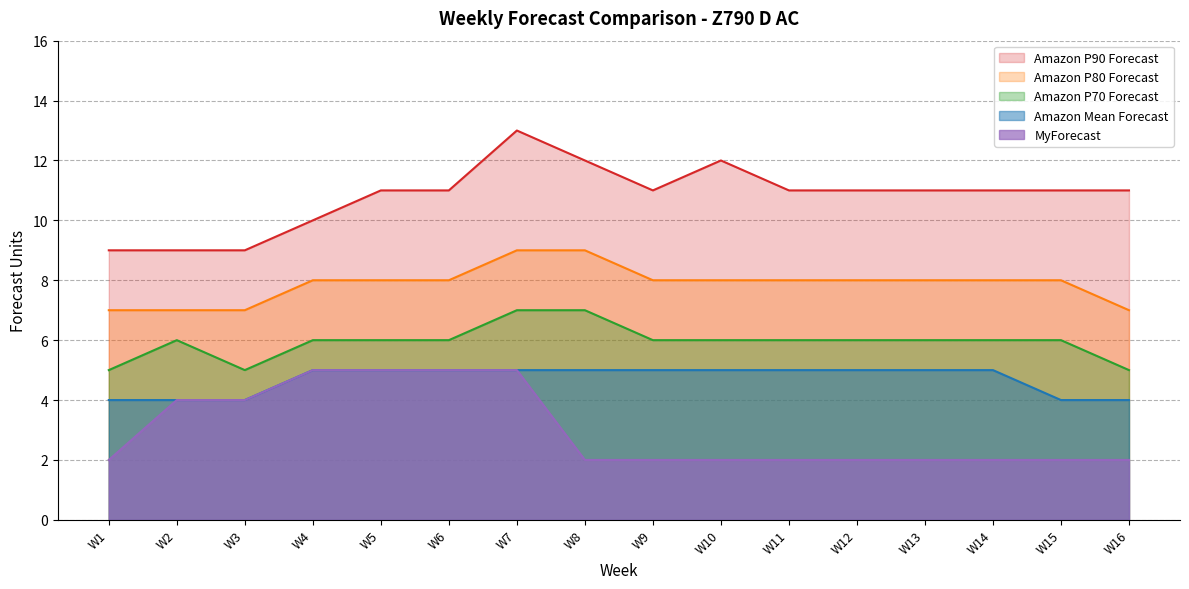

Where is Amazon P90 Forecast nearest to the value 11?

W5